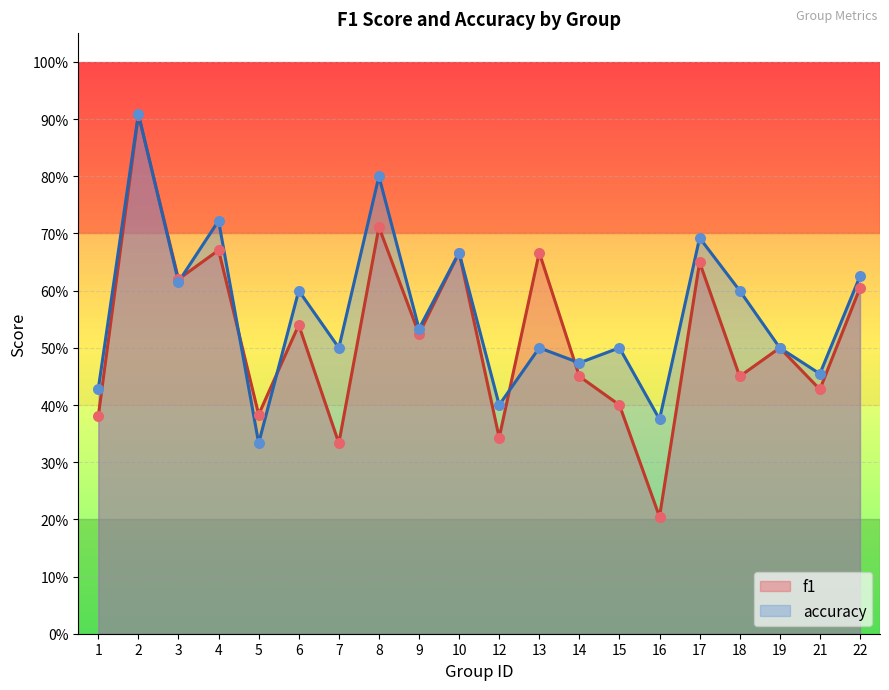

Which series has the largest Y range (max minus min)?

f1